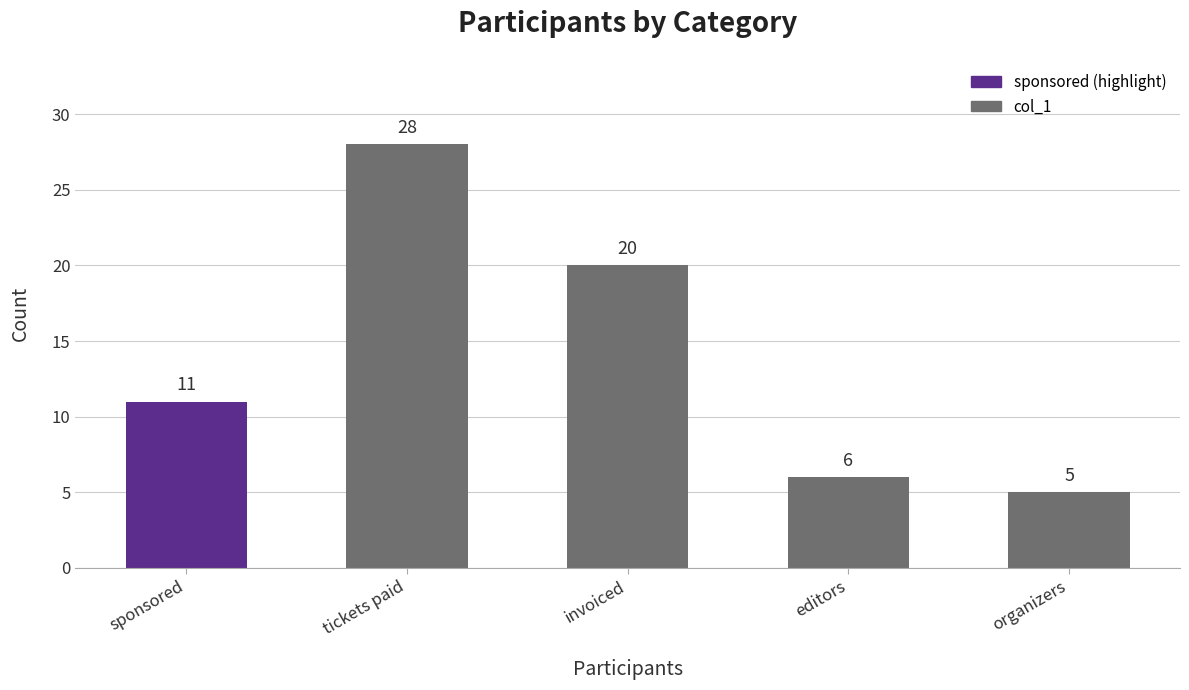

What is the average value?

14